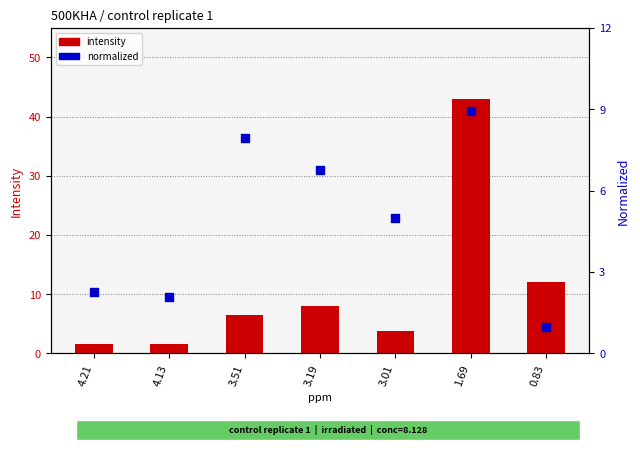

At which category is the sum across all series the highest?

1.69